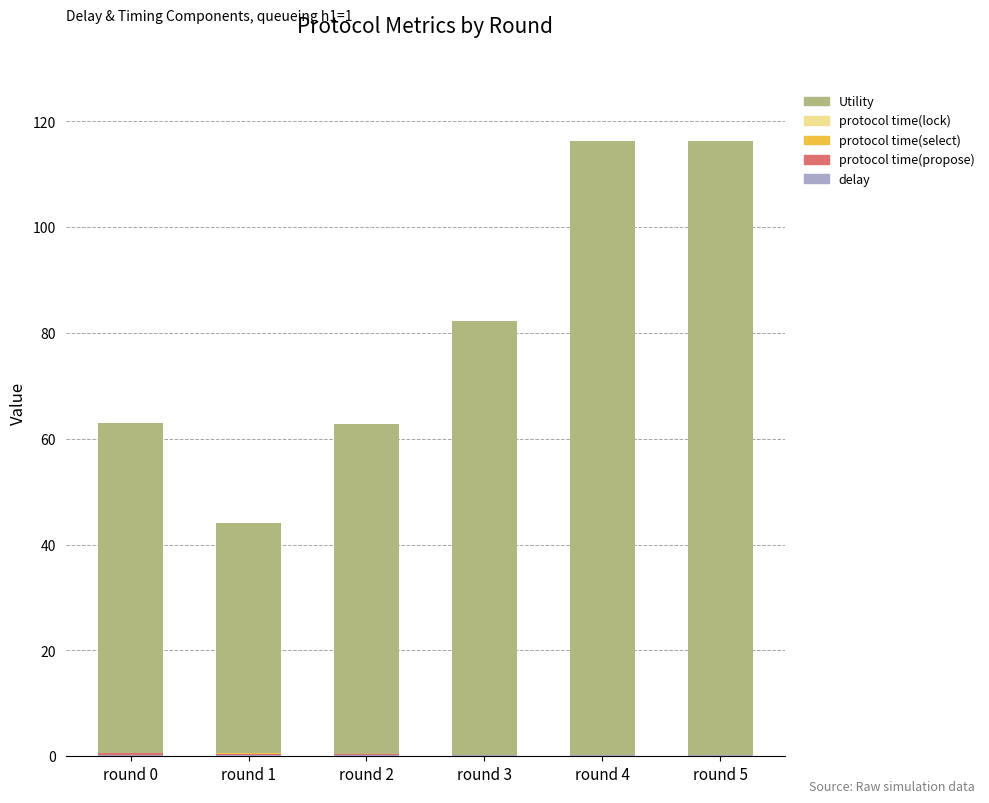

Are the bars horizontal?

No